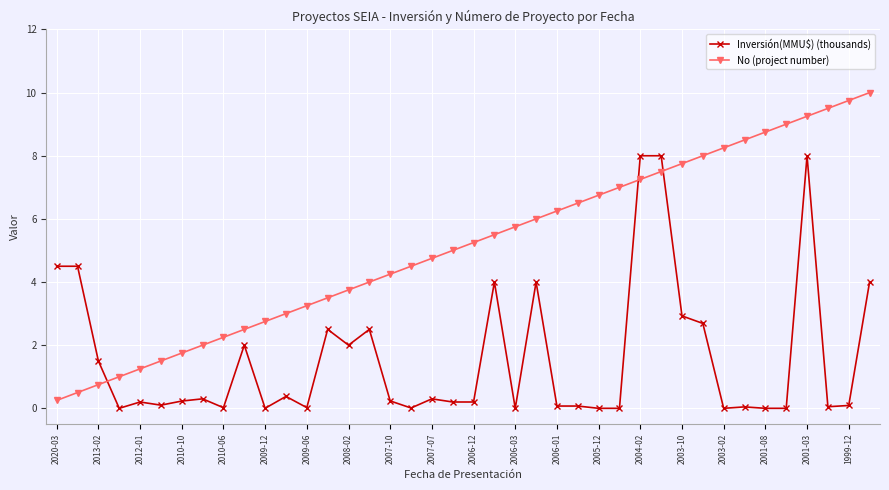

True or false: No (project number) has more than 1 points higher than both neighbors.

False